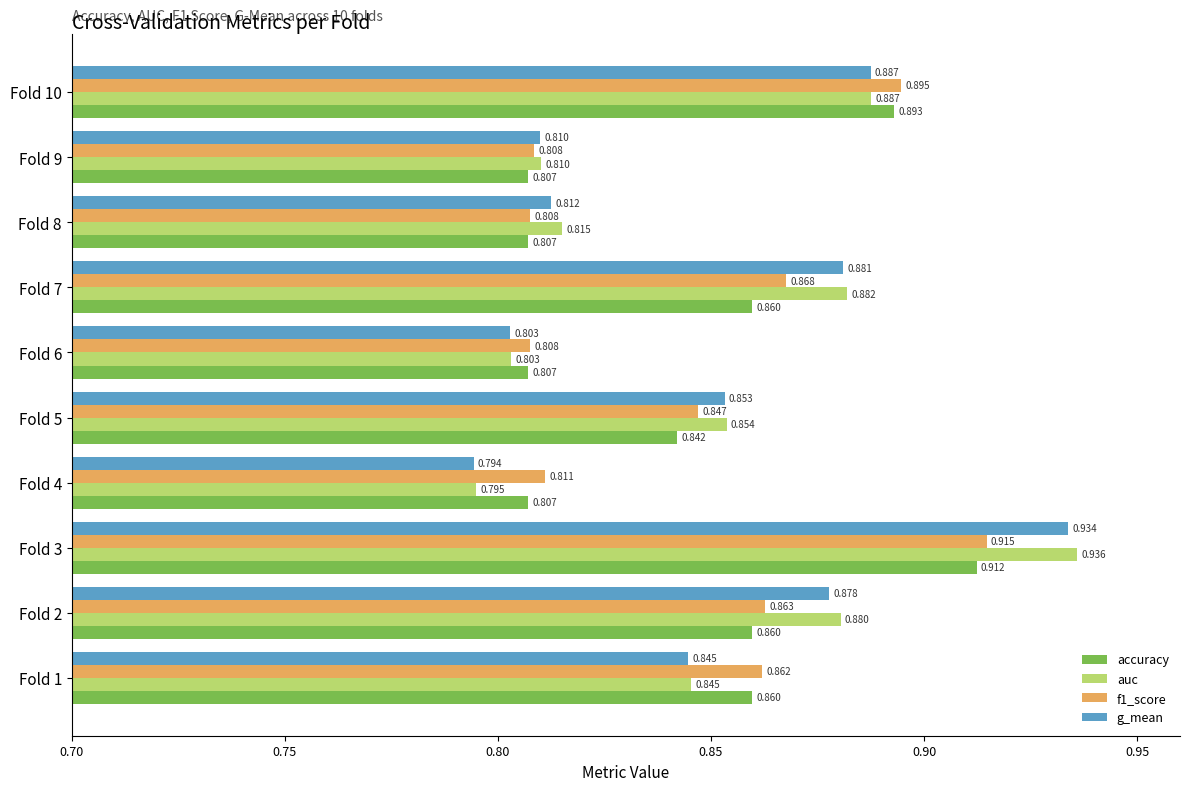

Which series has the largest range (max minus min)?

auc